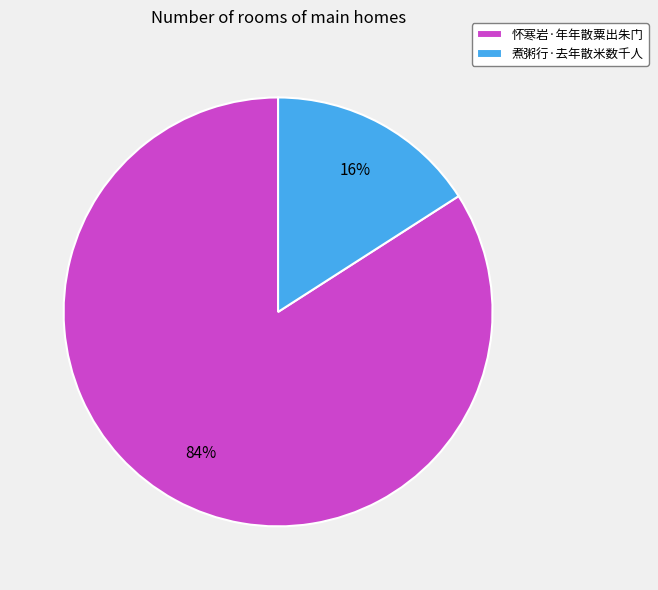

Which category has the biggest portion of the pie?

怀寒岩·年年散粟出朱门